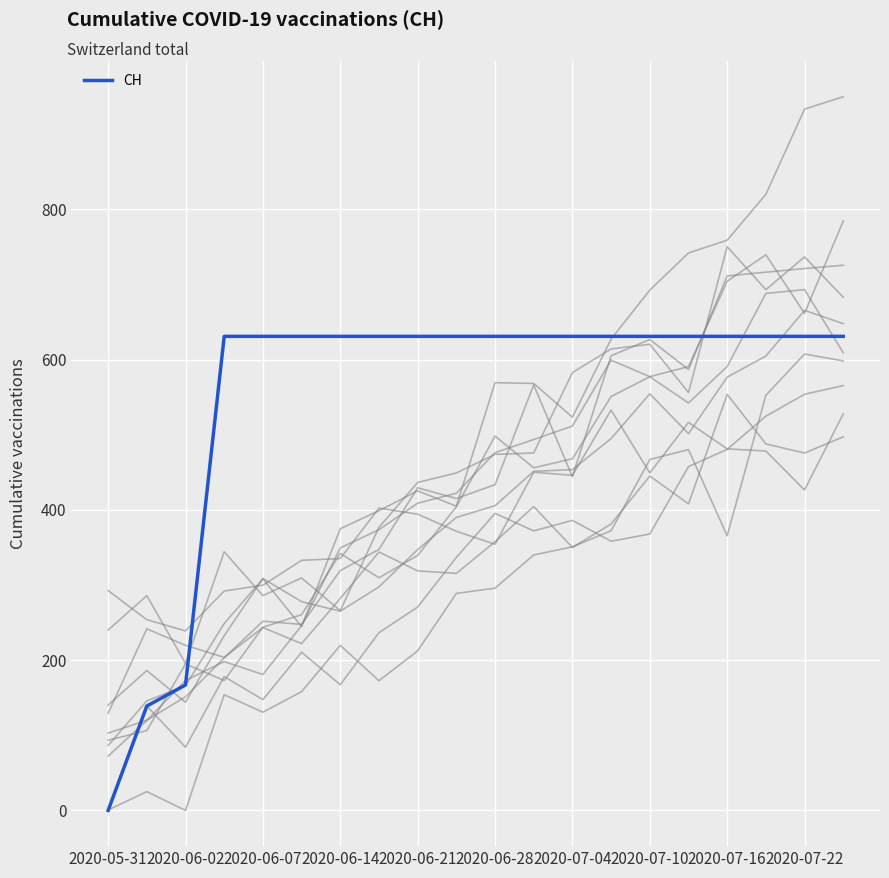

How many lines are shown in the chart?

1